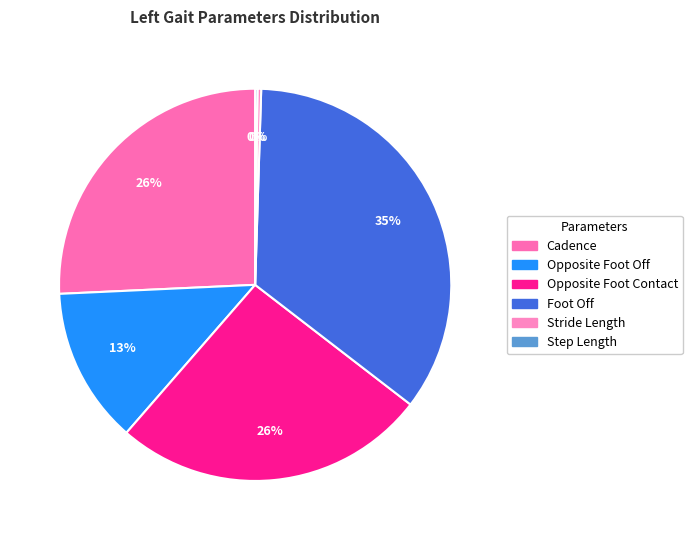

How much of the chart is everything except Step Length?

99.8%